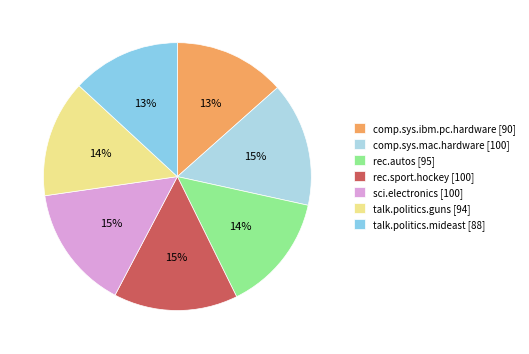

Which has a higher value, sci.electronics or rec.sport.hockey?

sci.electronics